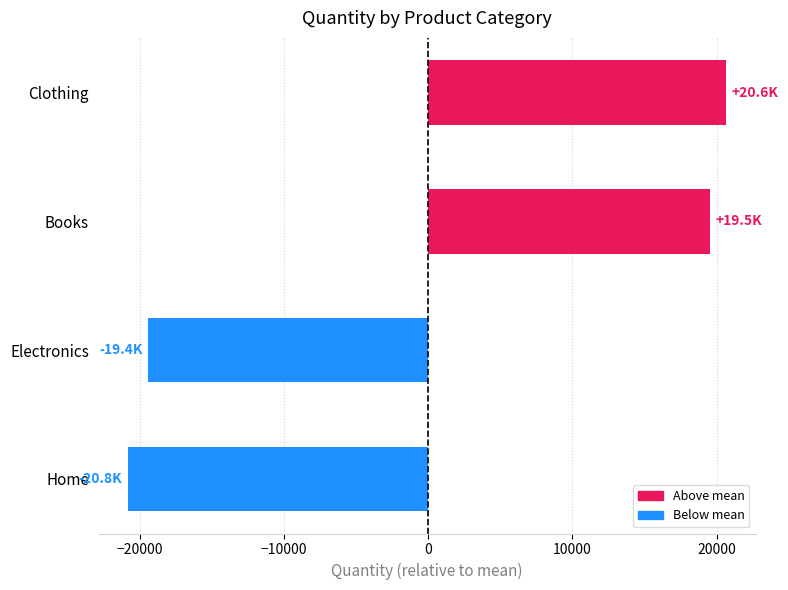

Reading bottom to top, extract all data points from this chart.

-20778.2	-19394.2	19533.8	20638.8